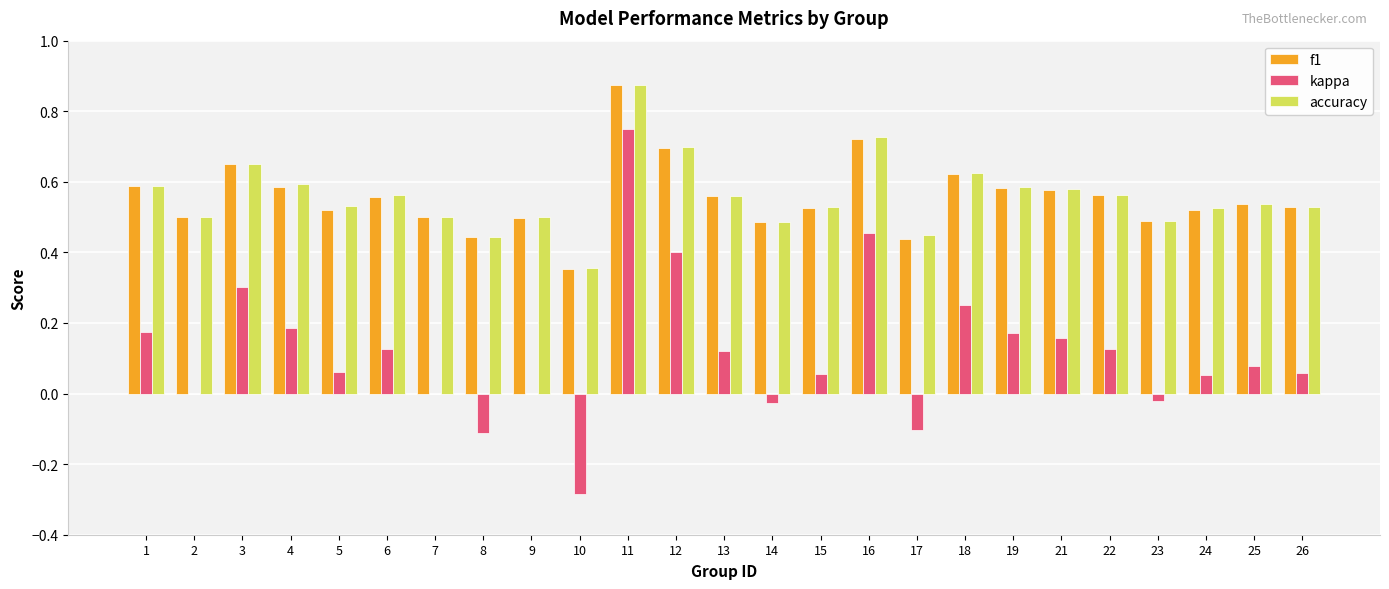

How many groups of bars are there?

25